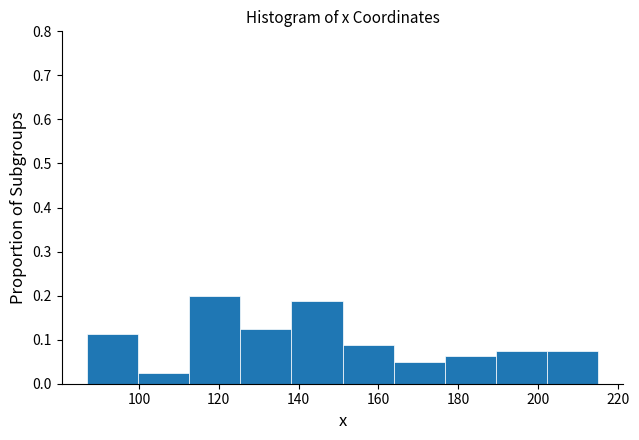

What is the height of the bar covering 138.2 to 151.0 on the x-axis? Neither the bar edges nor the heights are printed on the chart, so give them approximately, as read against the axes.

0.19